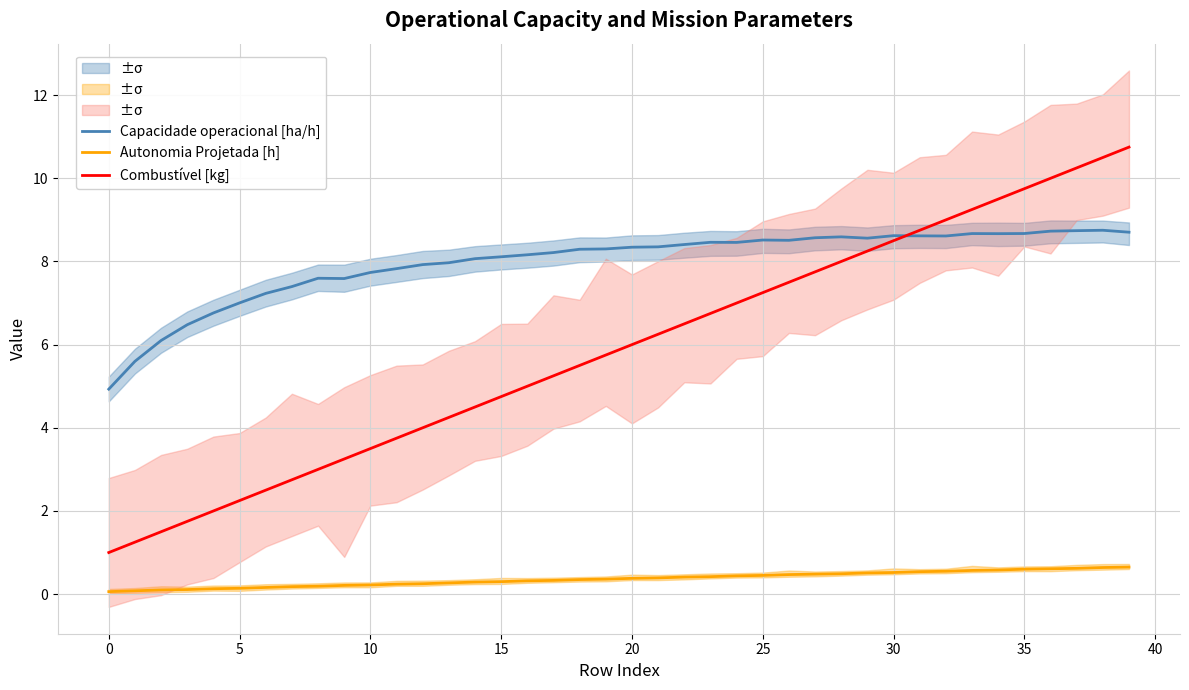

What is the sum of all Combustível [kg] values?

235.0